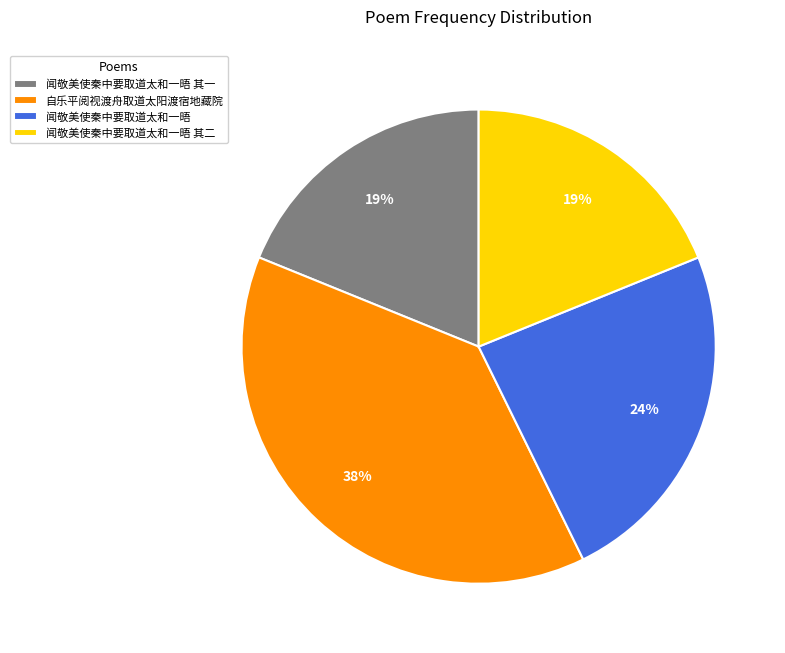

The 闻敬美使秦中要取道太和一晤 其二 slice represents 19% of the pie. True or false?

True